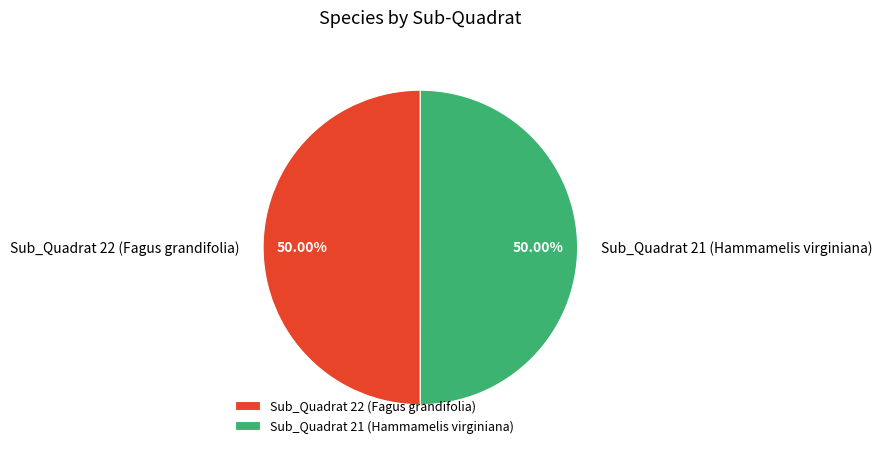

The Sub_Quadrat 21 (Hammamelis virginiana) slice represents 40% of the pie. True or false?

False